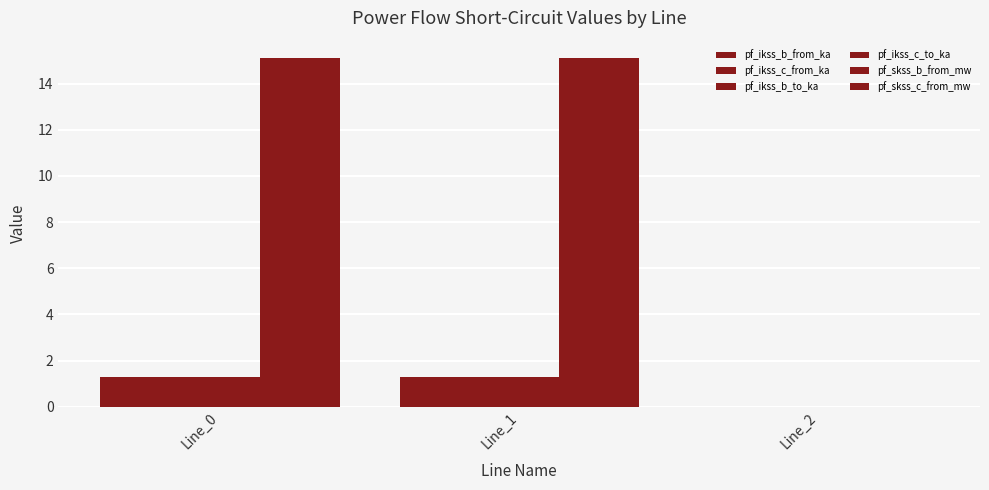

Does the chart contain stacked bars?

No